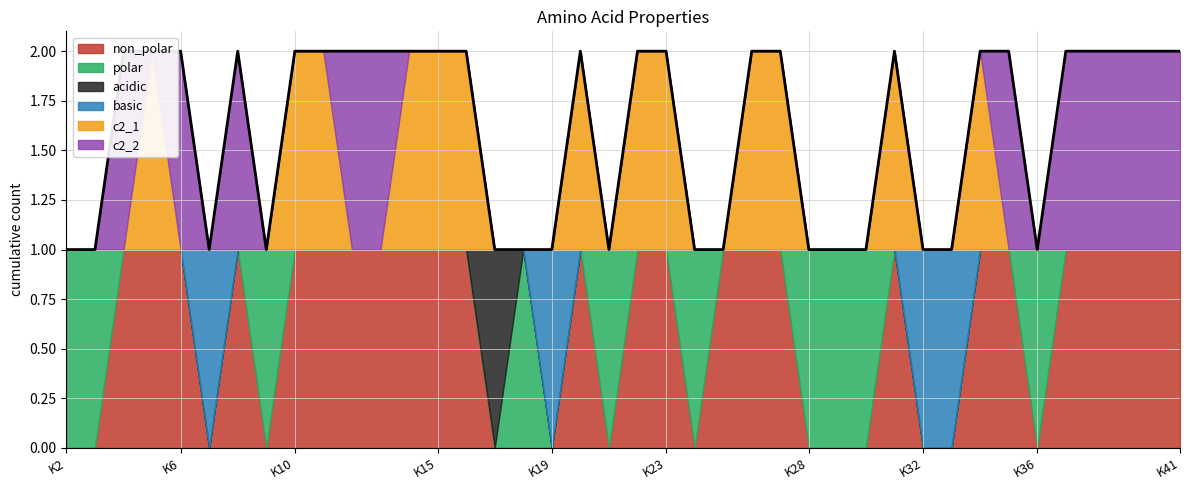

The non_polar series shows 2 at K16. True or false?

False